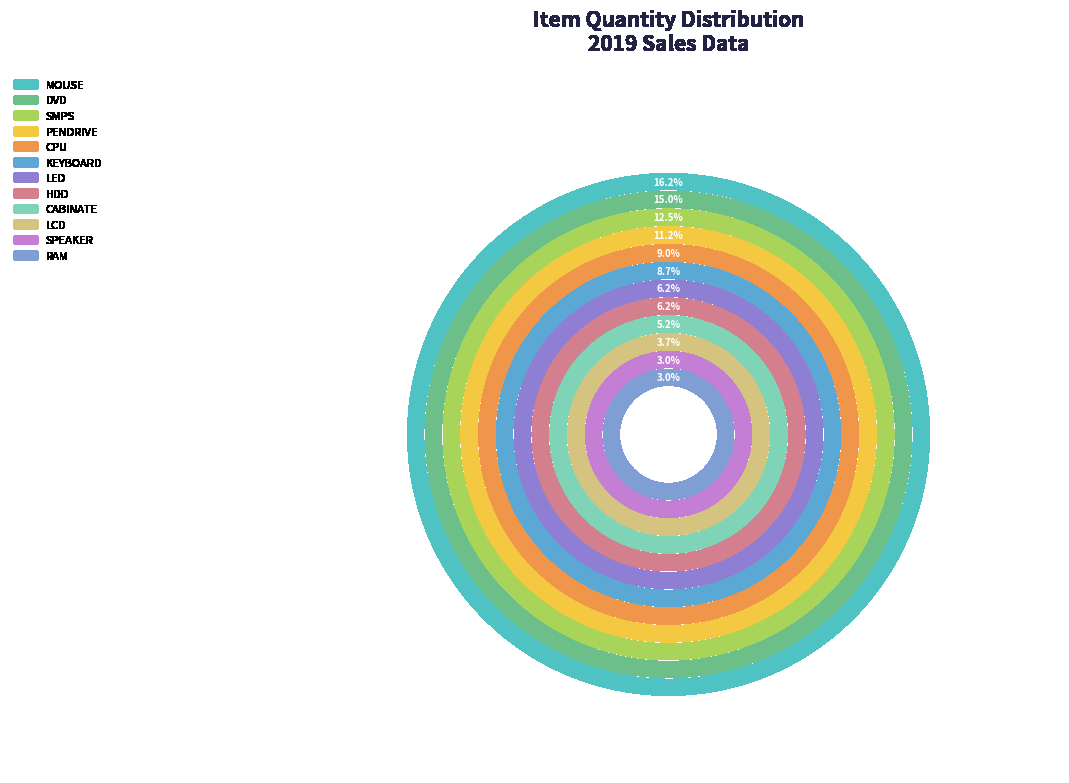

Is HDD the majority of the pie?

No